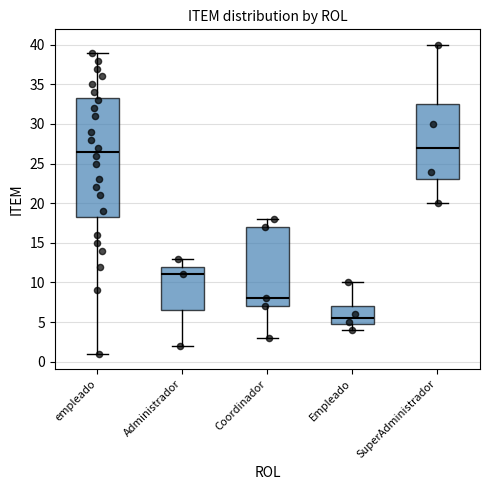

Which box's median line is the highest?

SuperAdministrador